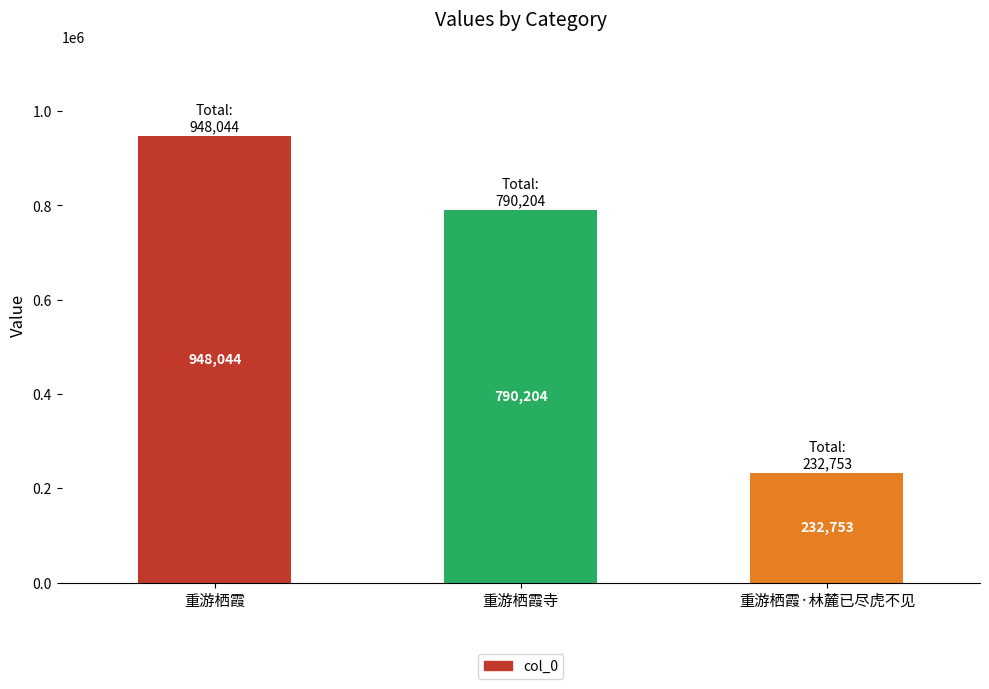

Approximately how many times larger is the value at 重游栖霞 compared to 重游栖霞·林麓已尽虎不见?

4.1